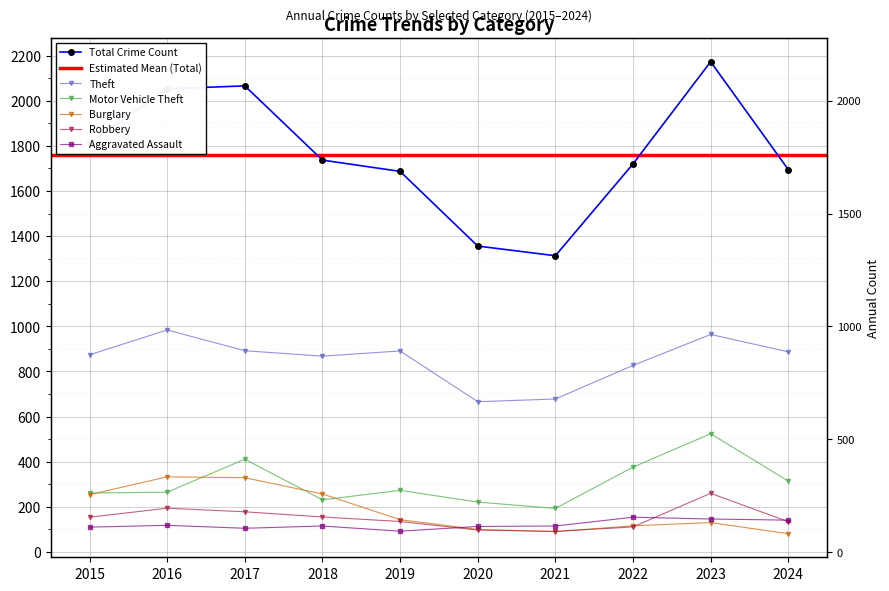

Reading left to right, list all the values displayed in this chart.

Aggravated Assault: 2015=110	2016=118	2017=105	2018=115	2019=92	2020=113	2021=115	2022=154	2023=146	2024=141
Burglary: 2015=254	2016=333	2017=329	2018=257	2019=143	2020=100	2021=90	2022=116	2023=130	2024=81
Motor Vehicle Theft: 2015=261	2016=265	2017=411	2018=231	2019=273	2020=221	2021=193	2022=376	2023=524	2024=314
Robbery: 2015=154	2016=194	2017=178	2018=155	2019=135	2020=97	2021=91	2022=111	2023=260	2024=134
Theft: 2015=874	2016=984	2017=892	2018=868	2019=891	2020=666	2021=678	2022=827	2023=964	2024=887
Total: 2015=1812	2016=2053	2017=2066	2018=1737	2019=1687	2020=1356	2021=1313	2022=1720	2023=2173	2024=1695